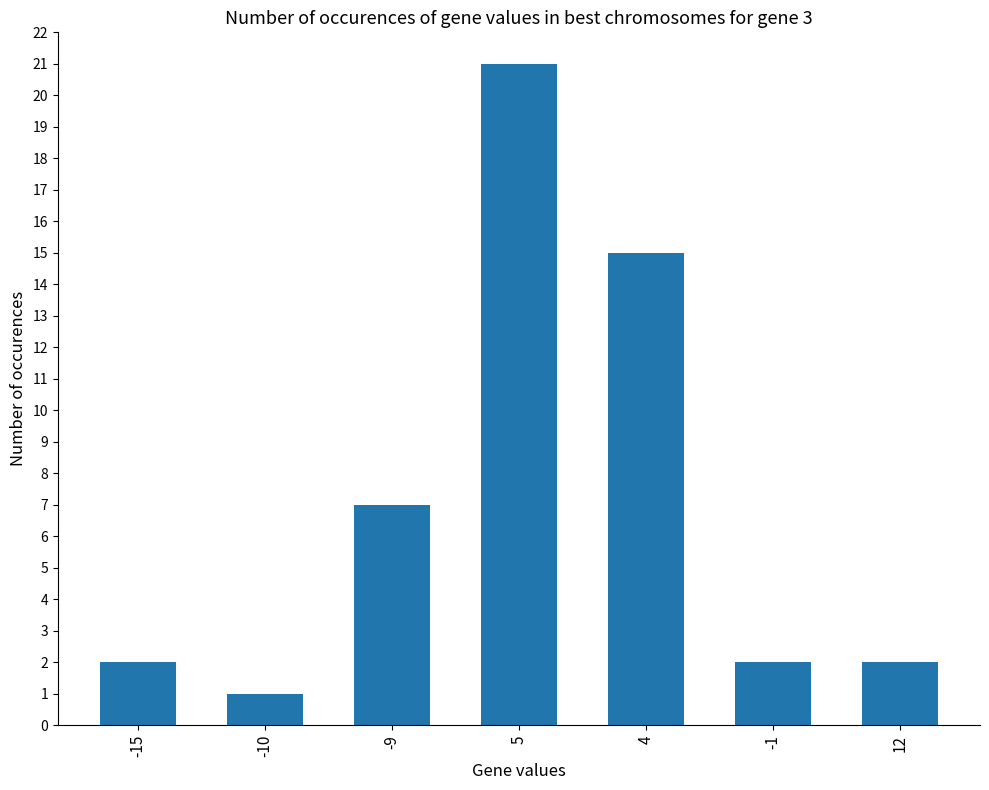

What is the sum of the values at -15 and -10?

3